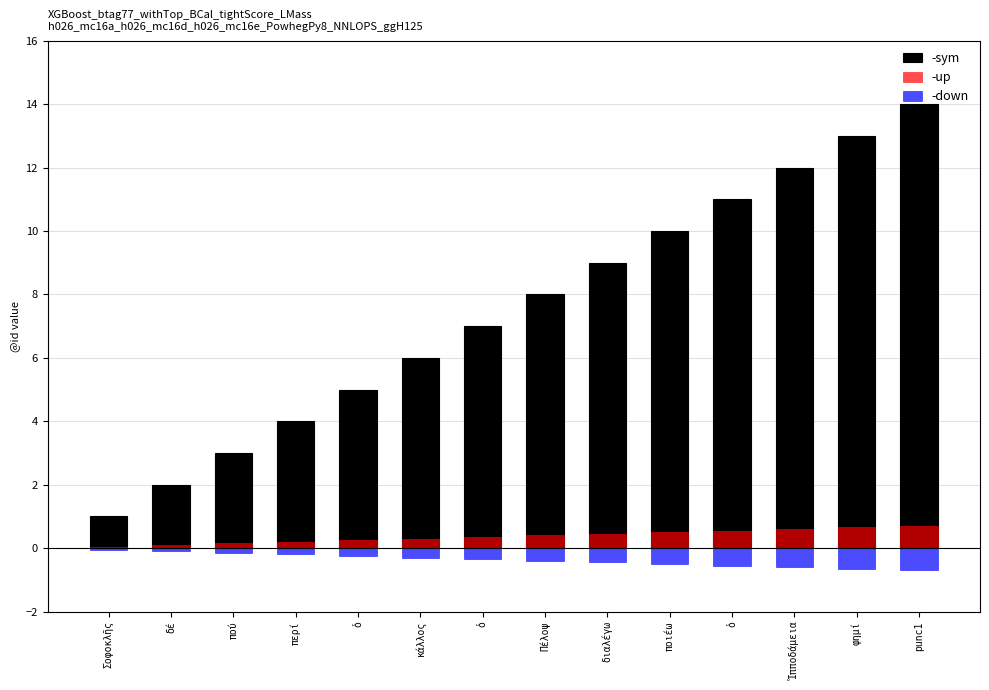

What is the total value across all series at ὁ?

5.0